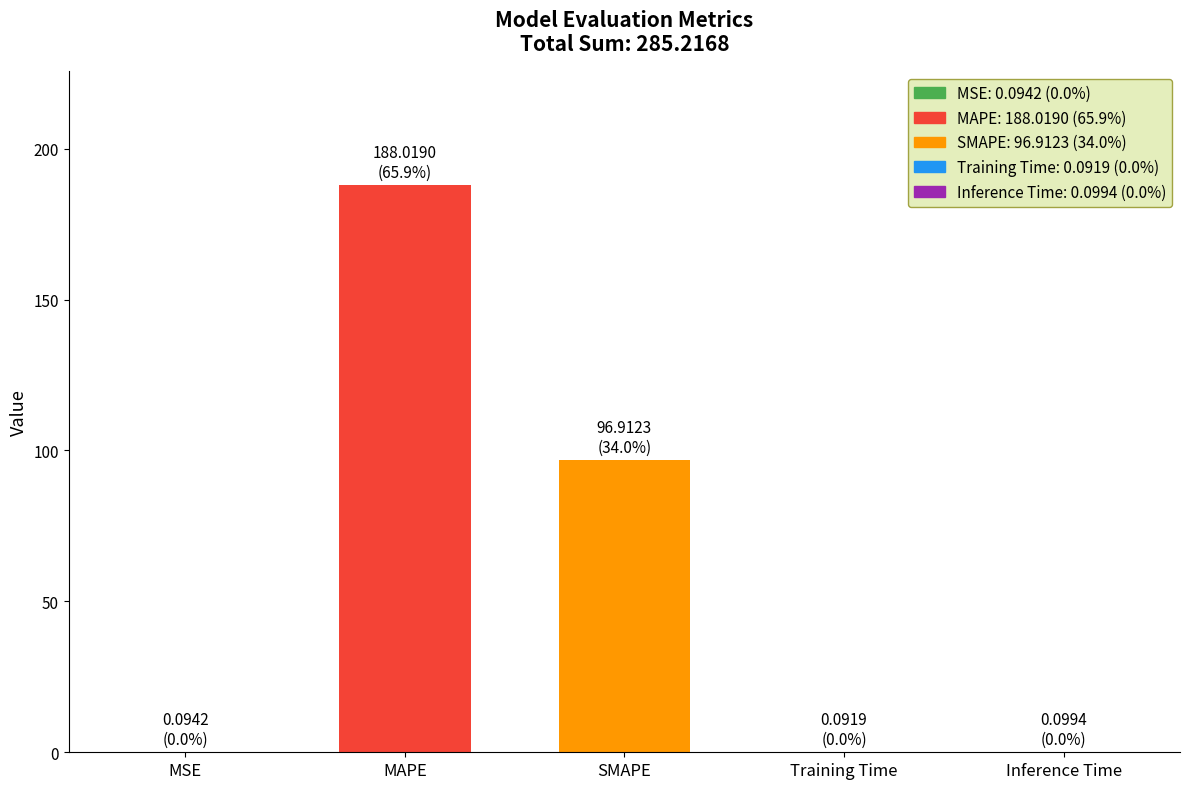

The value at SMAPE is 96.9. True or false?

True